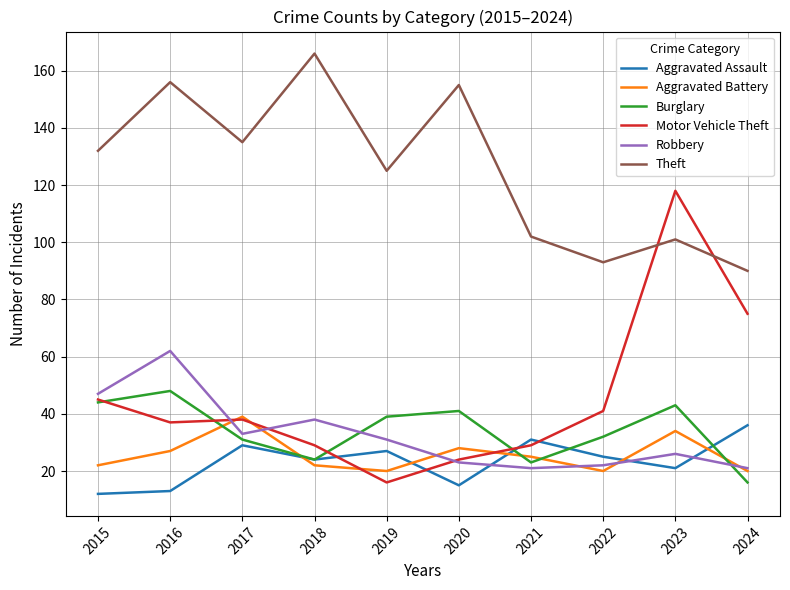

Where is the first local minimum for Aggravated Battery?

2019